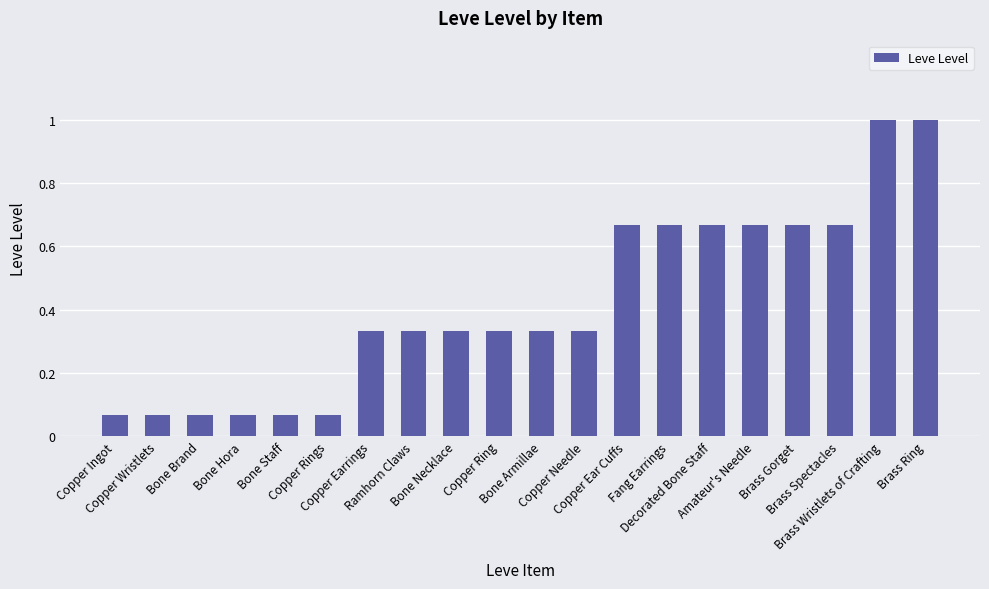

Which label corresponds to the smallest value in the chart?

Copper Ingot